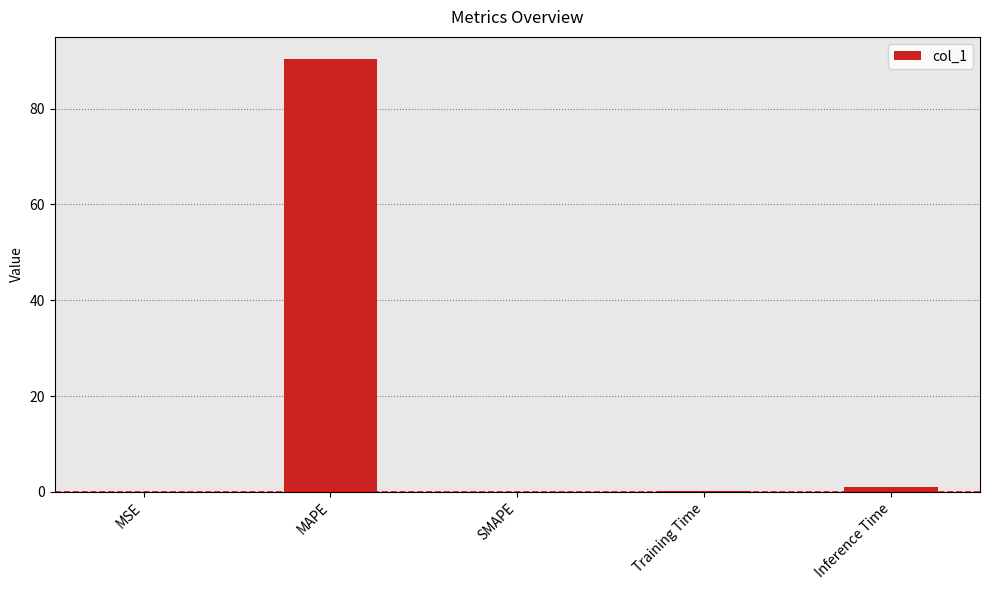

The chart shows a value of 90.5 at MAPE. True or false?

True